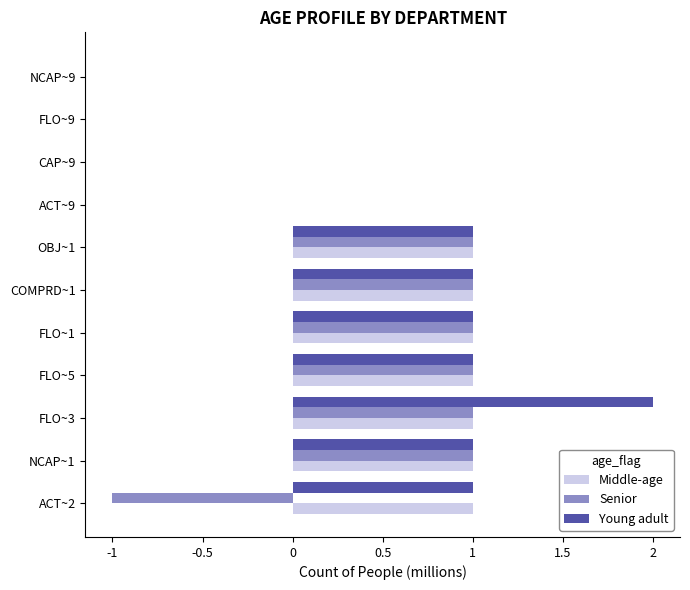

At which category does the chart reach its peak across all series?

FLO~3